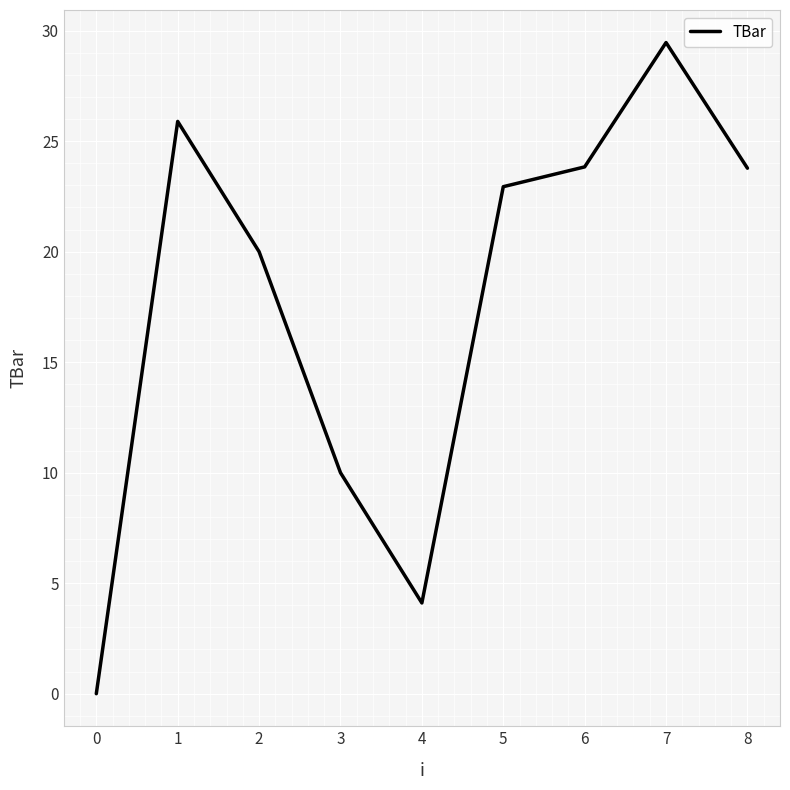

What is the ratio of the value at 0 to the value at 6?

0.0